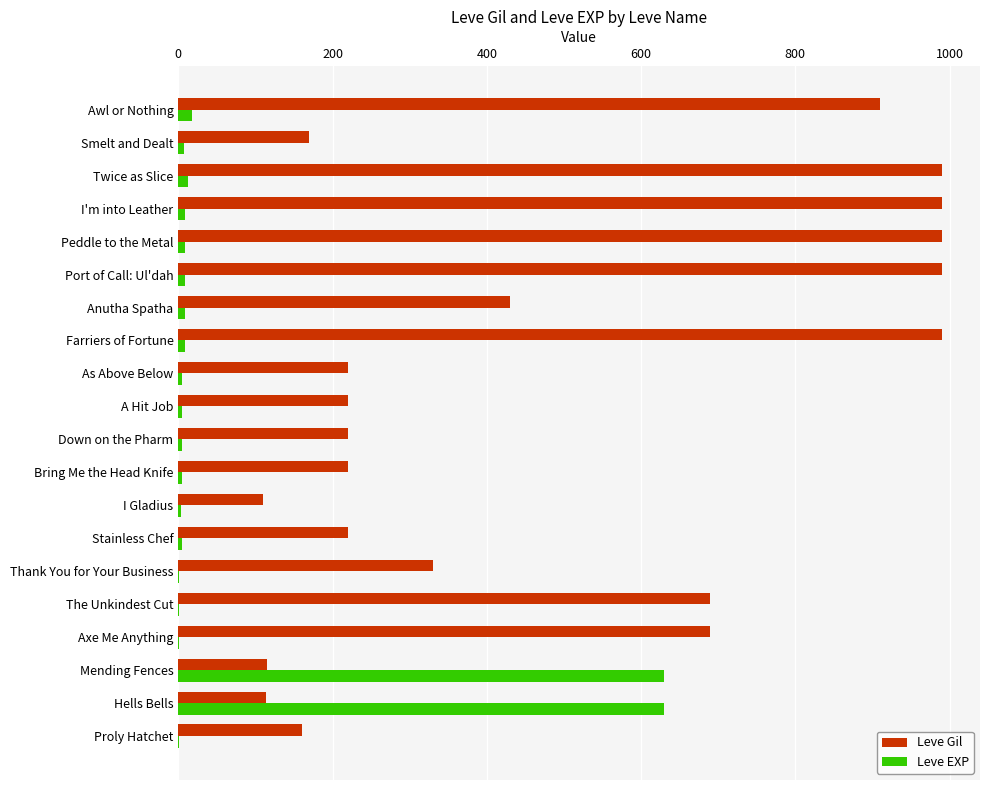

Which series has the largest total across all categories?

Leve Gil